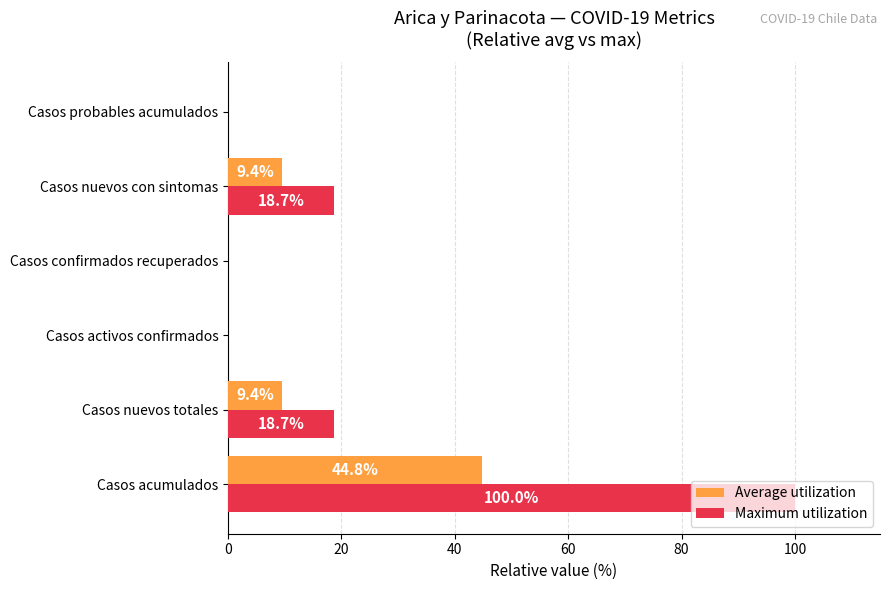

How many series are shown in this chart?

2